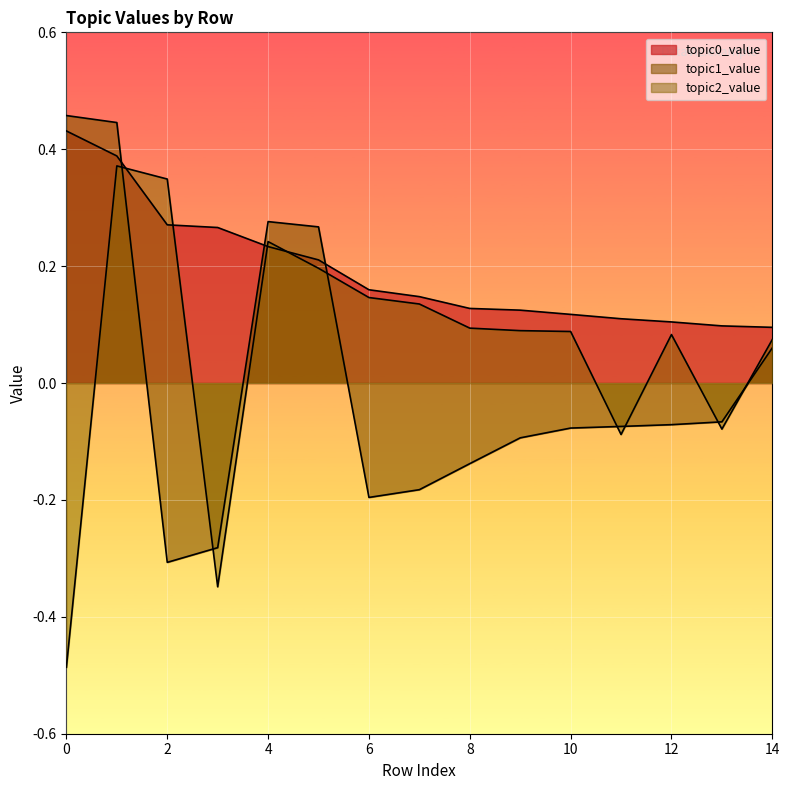

Between 10 and 1, which is larger?

1